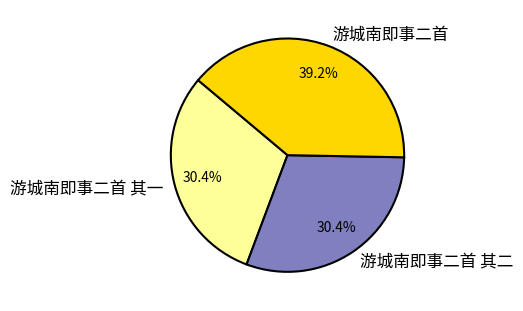

Does 游城南即事二首 account for over 50% of the chart?

No